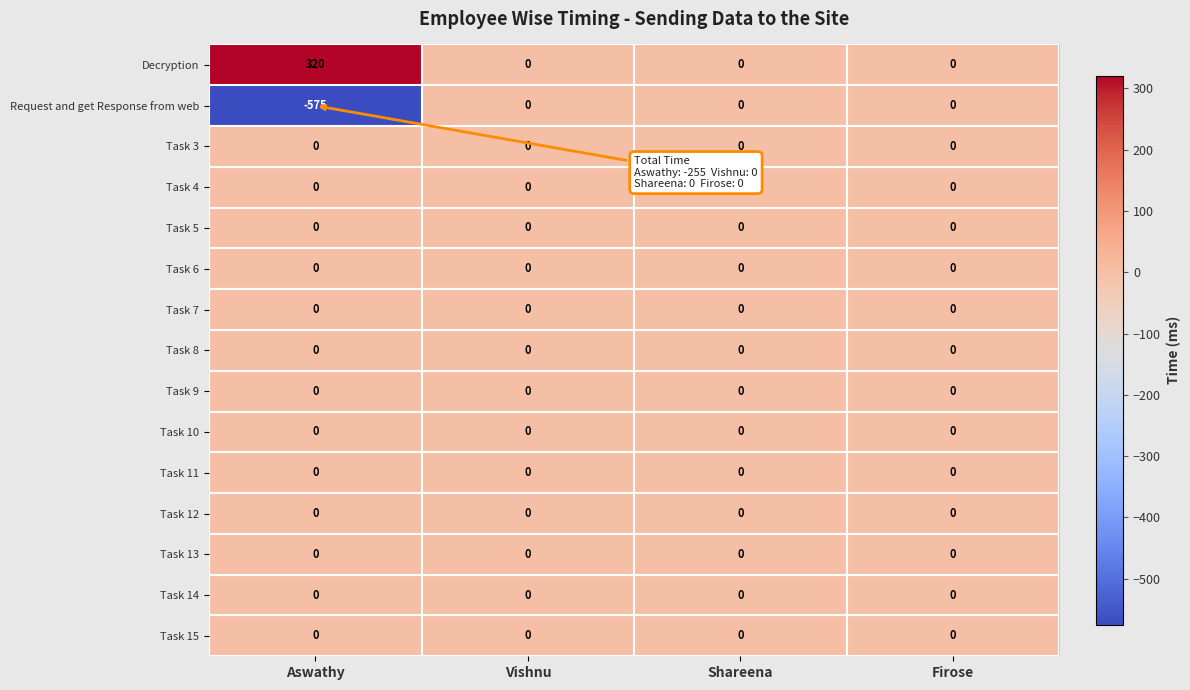

Which series has the widest spread of values?

Request and get Response from web